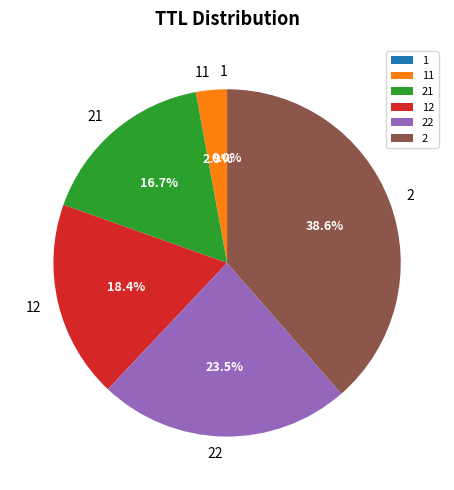

What is the largest slice in the pie chart?

2